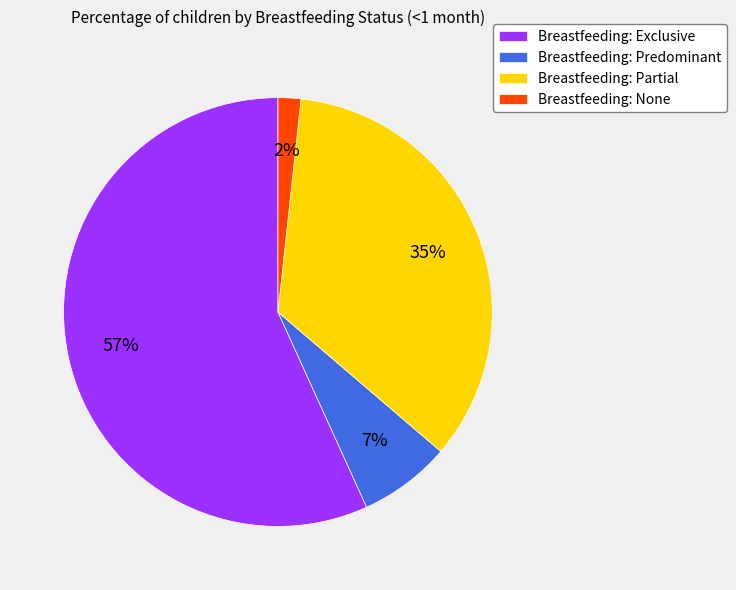

Does Breastfeeding: Exclusive represent more than half of the total?

Yes